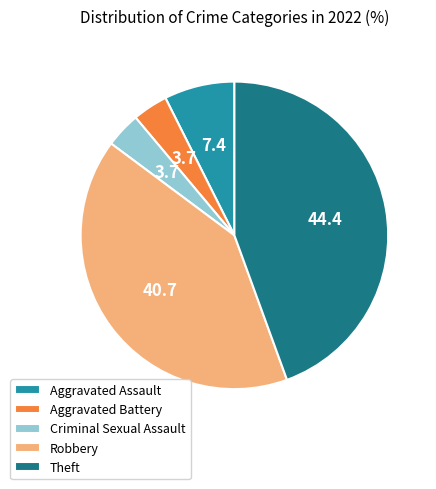

Which category has the biggest portion of the pie?

Theft